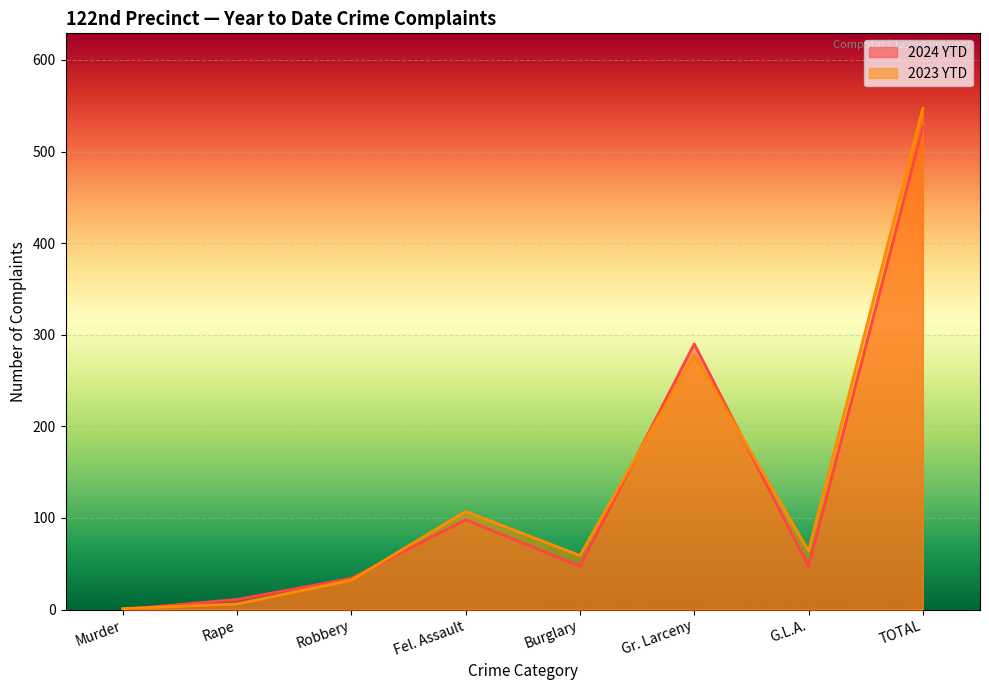

True or false: 2024 YTD and 2023 YTD intersect in this chart.

True